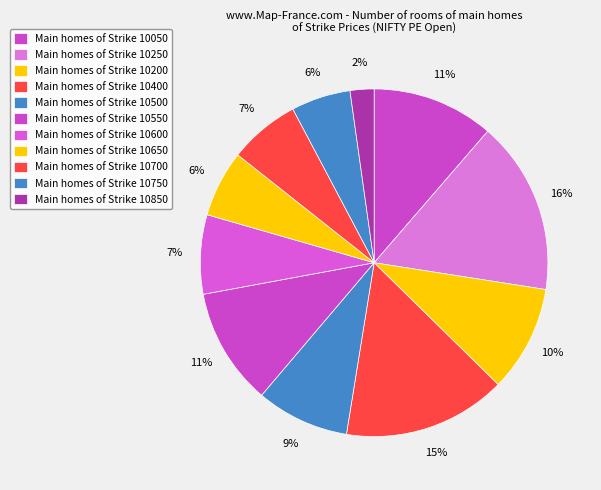

How many segments does this pie chart have?

11